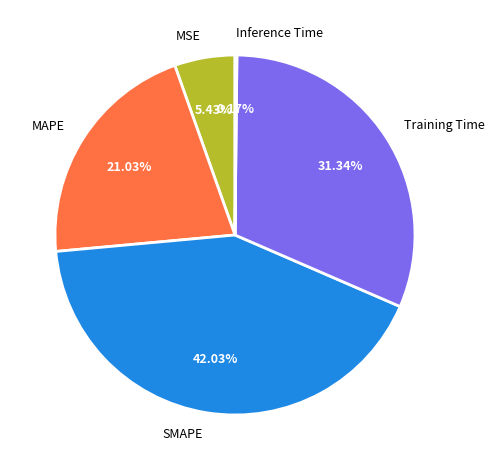

Which category has the biggest portion of the pie?

SMAPE